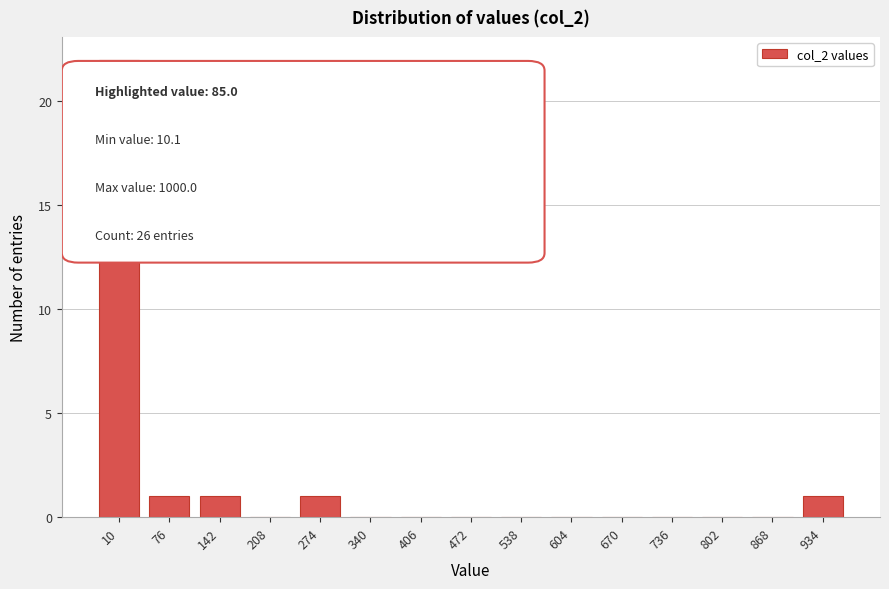

Reading left to right, extract all data points from this chart.

10=22	76=1	142=1	208=0	274=1	340=0	406=0	472=0	538=0	604=0	670=0	736=0	802=0	868=0	934=1